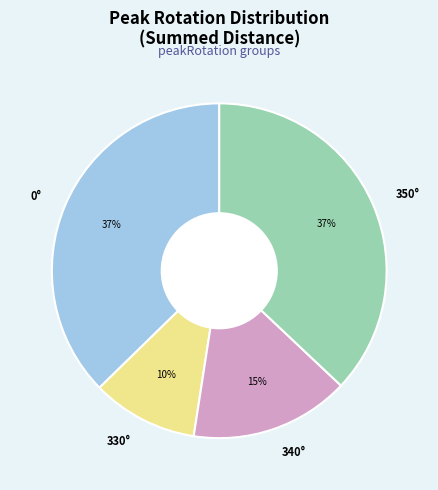

Does any single category account for the majority?

No